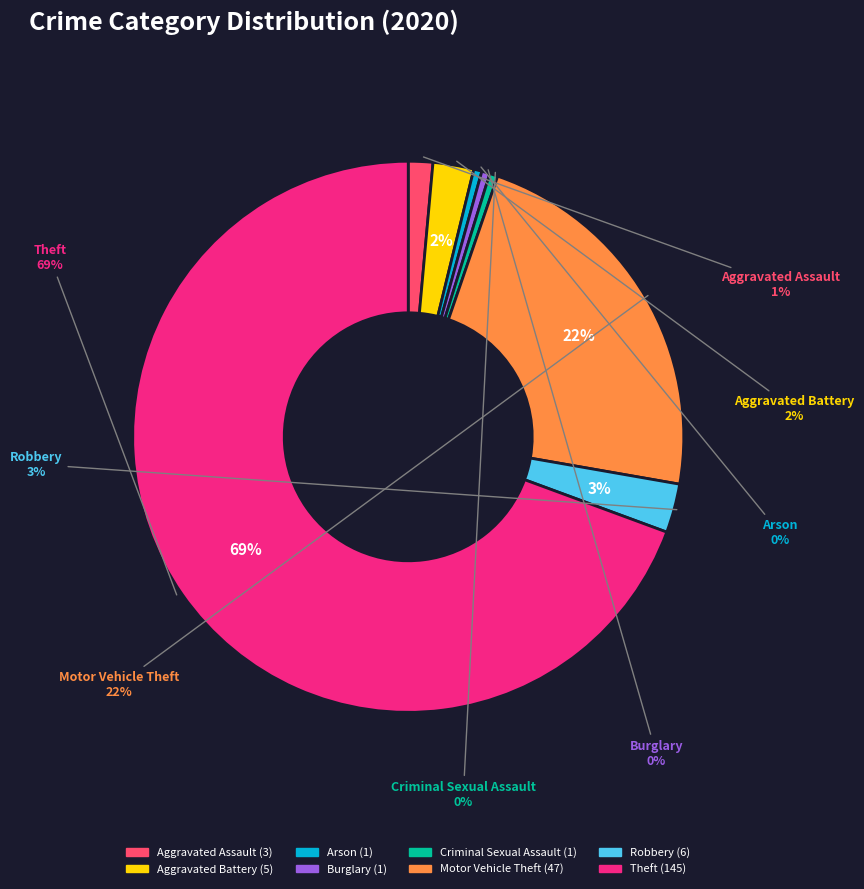

True or false: Aggravated Assault accounts for 12% of the total.

False